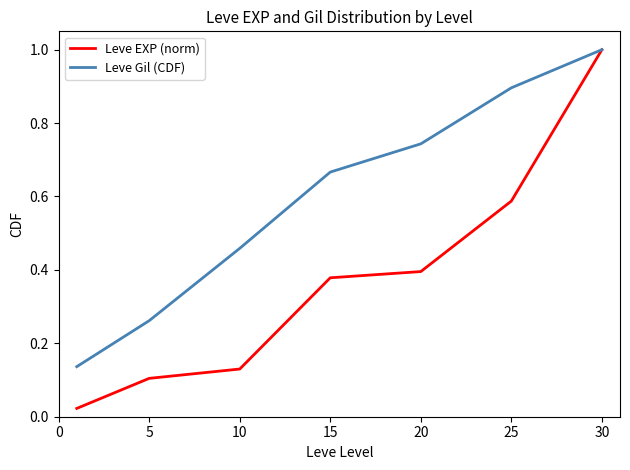

Which series has the largest range (max minus min)?

Leve EXP (norm)